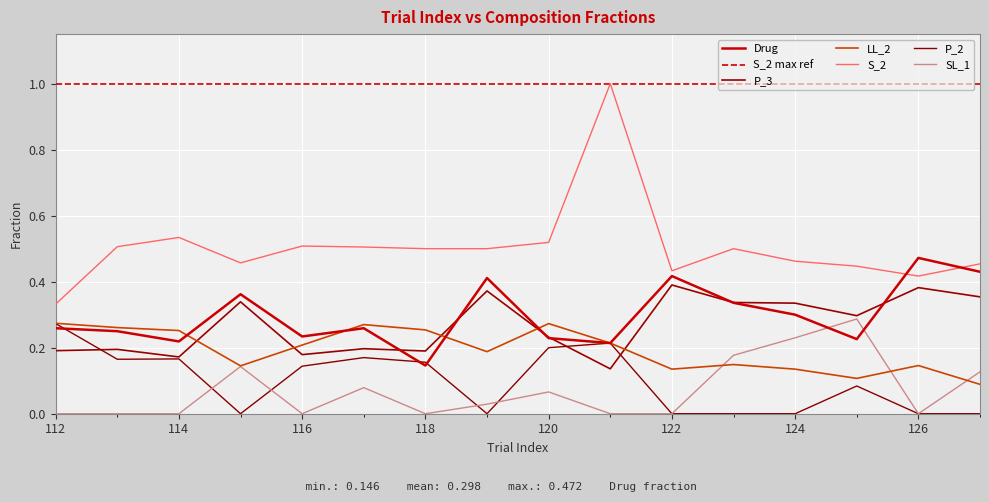

What is the sum of all SL_1 values?

1.1